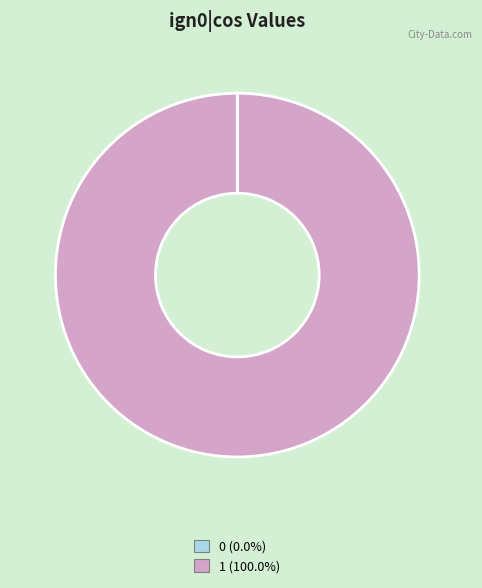

Is there a majority slice in this chart?

Yes